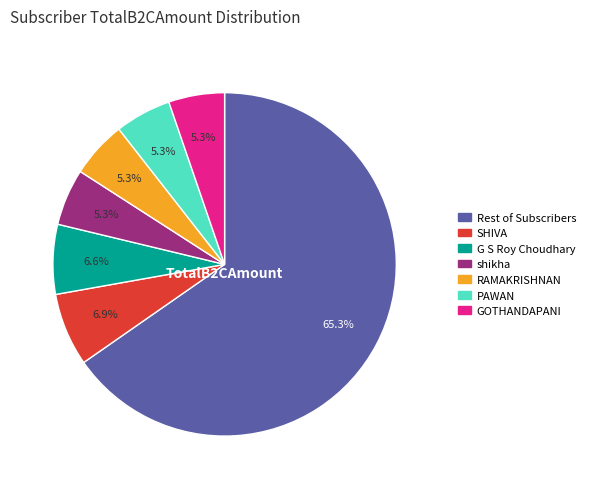

Does any single category account for the majority?

Yes